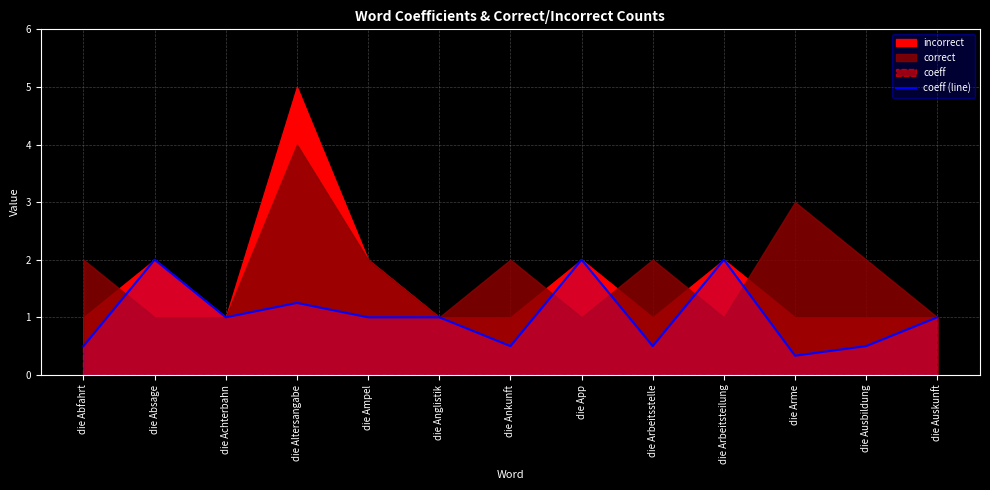

What is the highest value of the coeff (line) series?

2.0